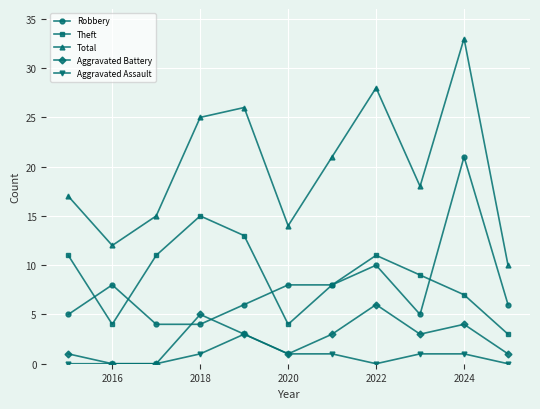

What is the highest value of the Aggravated Assault series?

3